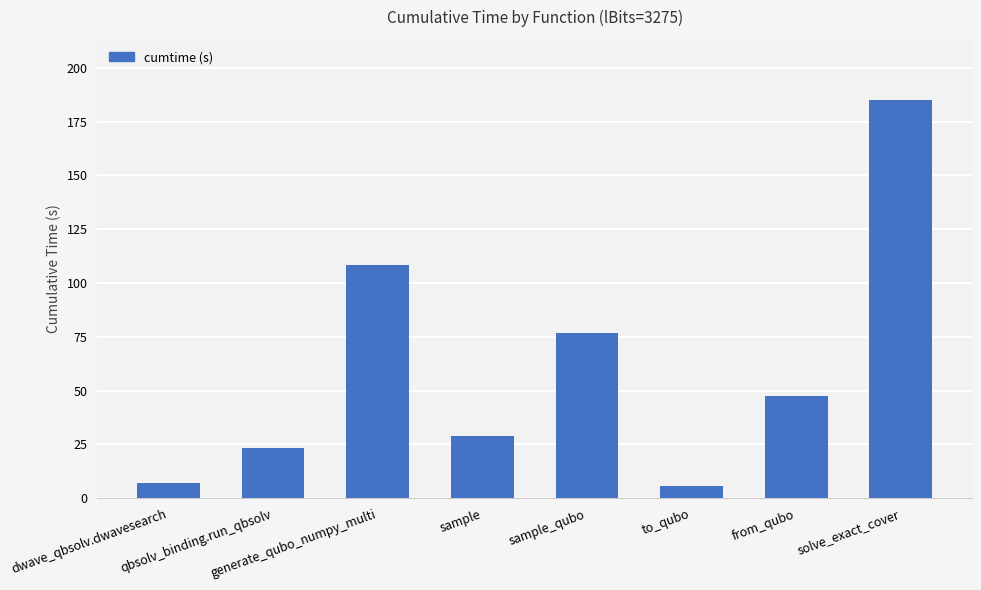

Rank the categories by value from highest to lowest.

solve_exact_cover, generate_qubo_numpy_multi, sample_qubo, from_qubo, sample, qbsolv_binding.run_qbsolv, dwave_qbsolv.dwavesearch, to_qubo